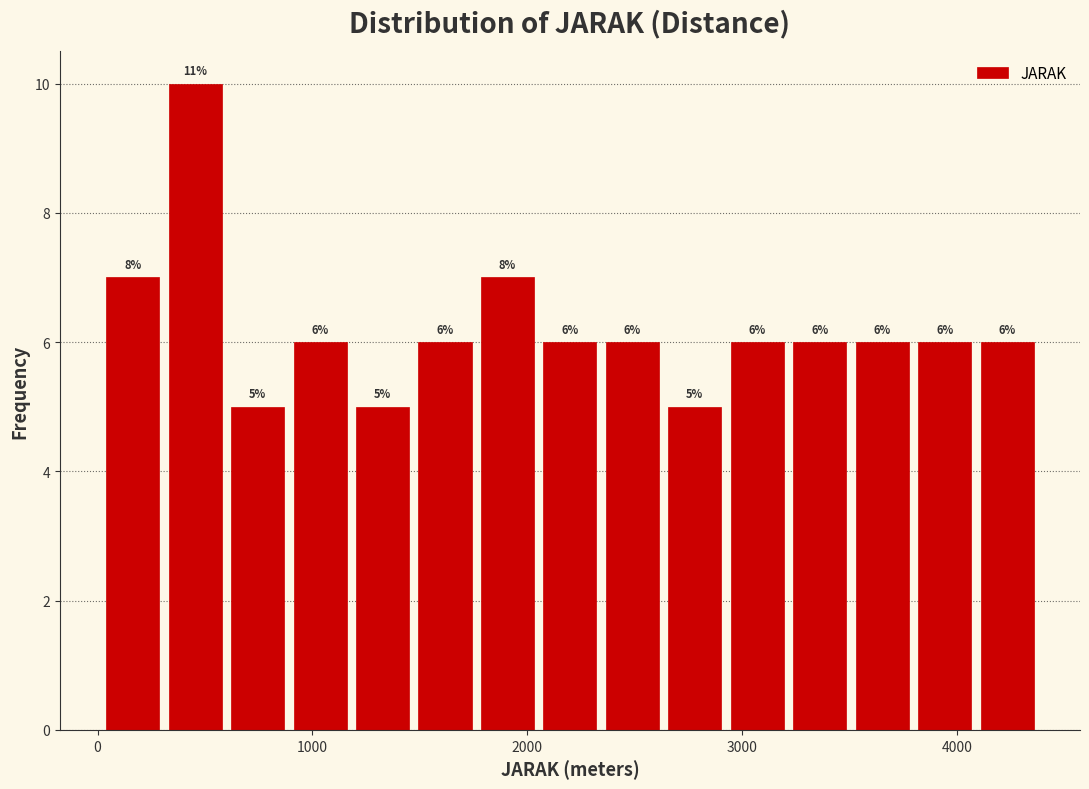

Around what value on the x-axis is the tallest bar? Give the approximate position of its centre, as read against the axis.

500